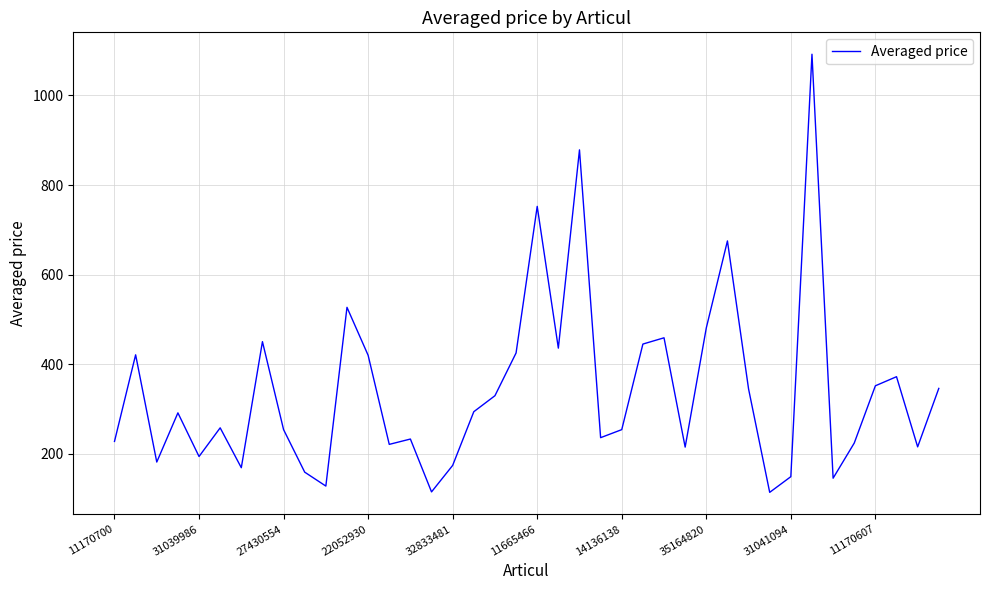

What is the smallest value displayed?

114.0